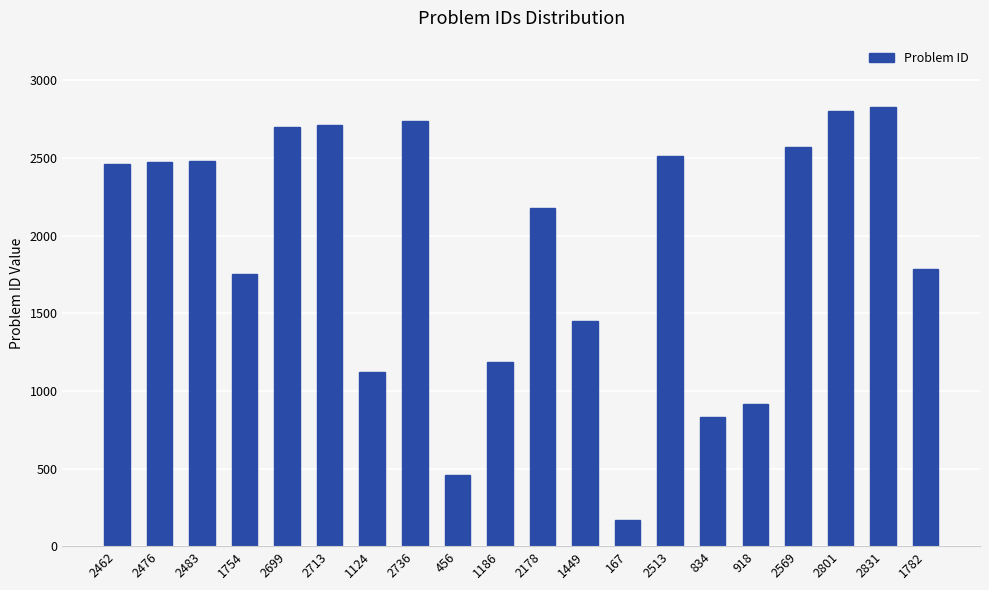

How many bars are there in total?

20